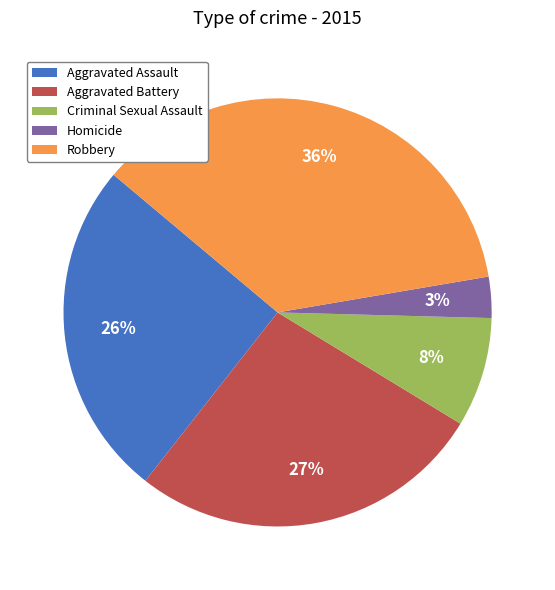

Is it true that Aggravated Assault is 26% of the pie?

True